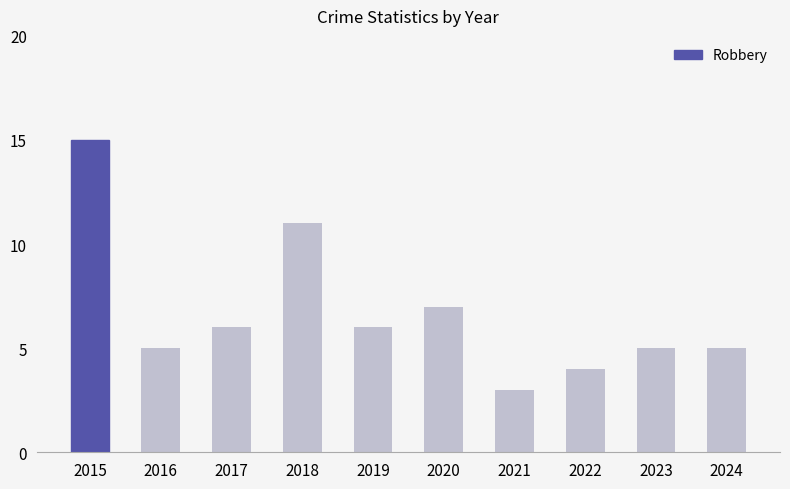

Which label corresponds to the smallest value in the chart?

2021